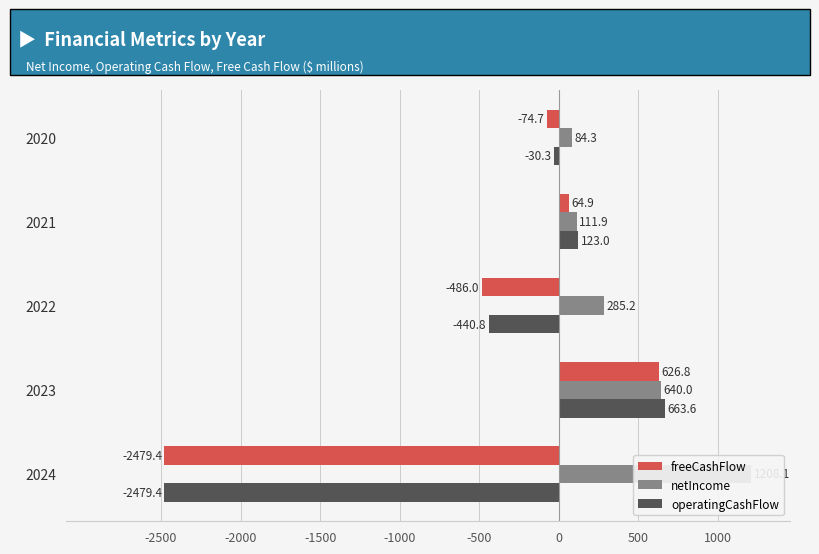

What is the value of the netIncome bar at the 1st from the left?

84.3